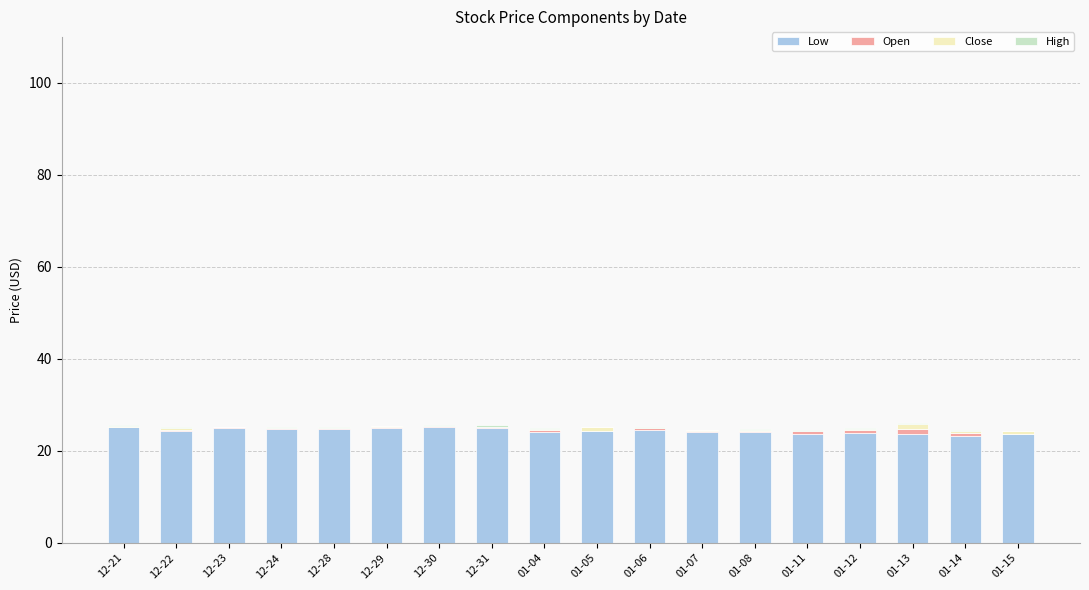

True or false: Low has a value of 24.2 at 01-04.

True